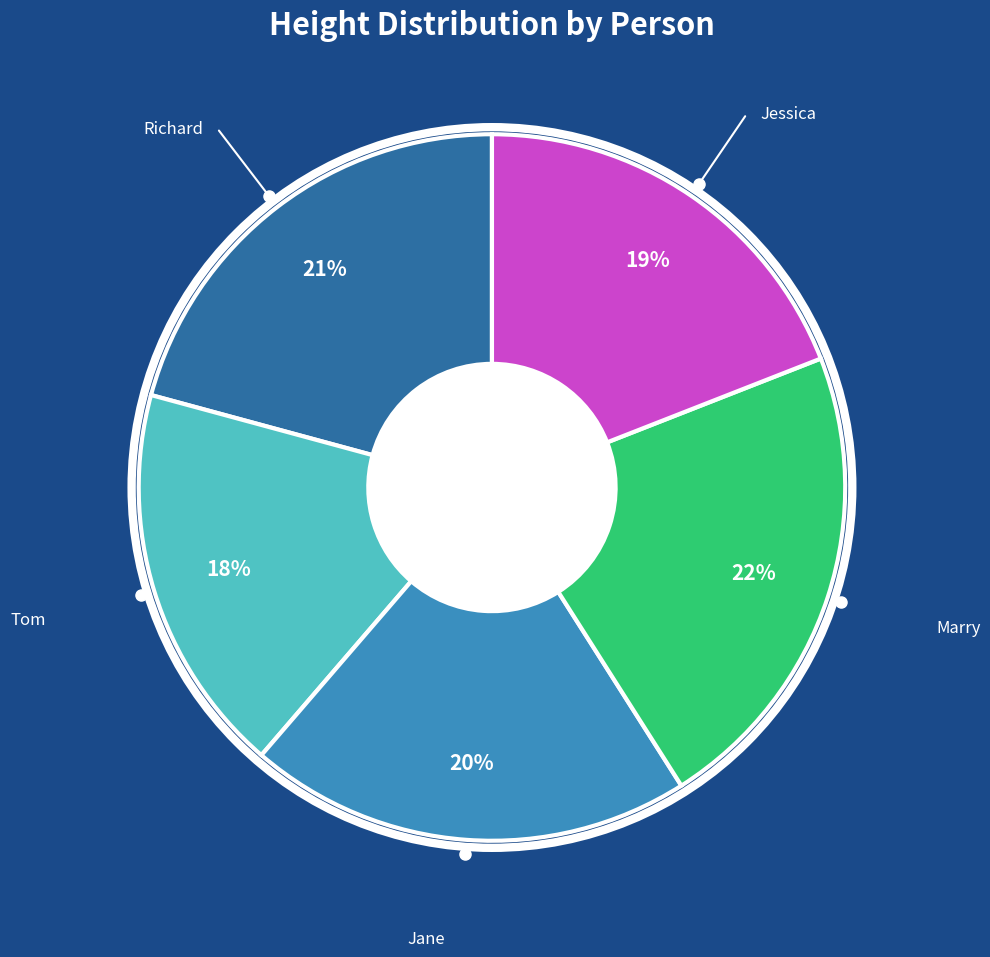

Which has a higher value, Tom or Jessica?

Jessica